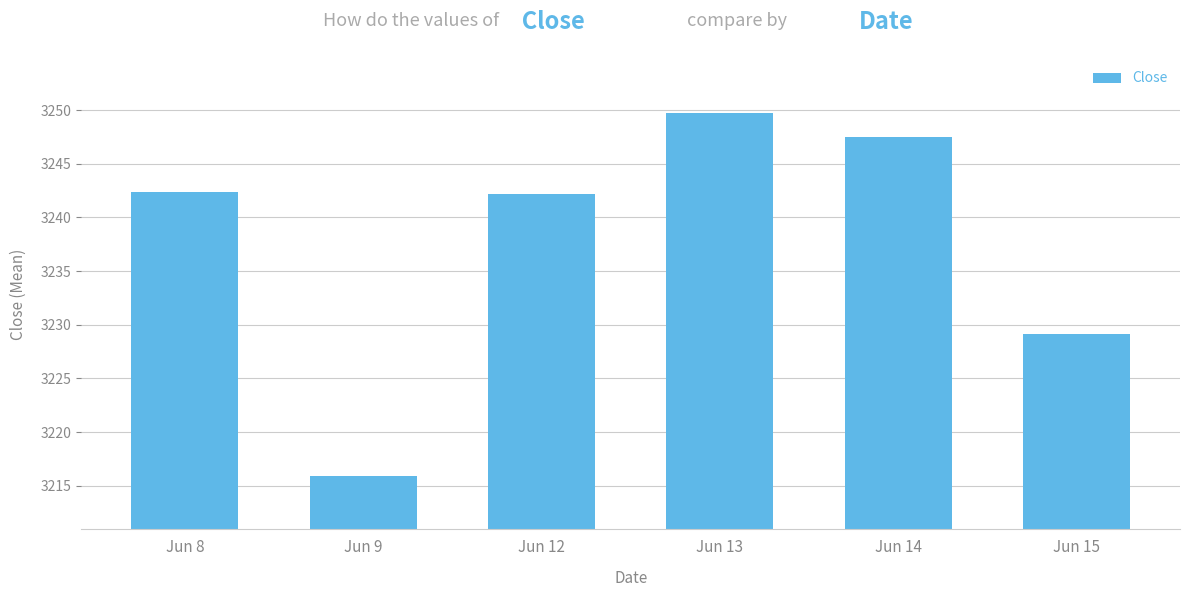

Reading left to right, extract all data points from this chart.

Jun 8=3242.4	Jun 9=3215.9	Jun 12=3242.2	Jun 13=3249.8	Jun 14=3247.5	Jun 15=3229.1